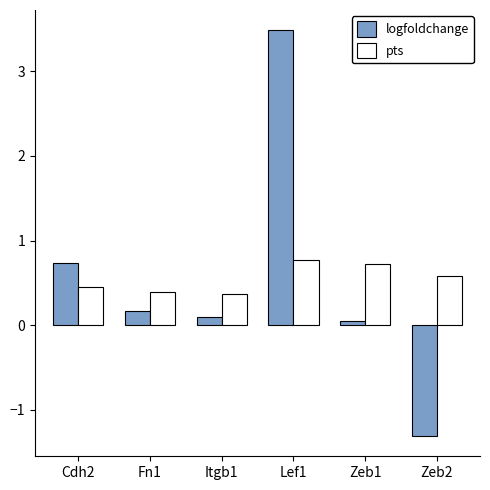

Rank the series by their maximum value, from lowest to highest.

pts, logfoldchange